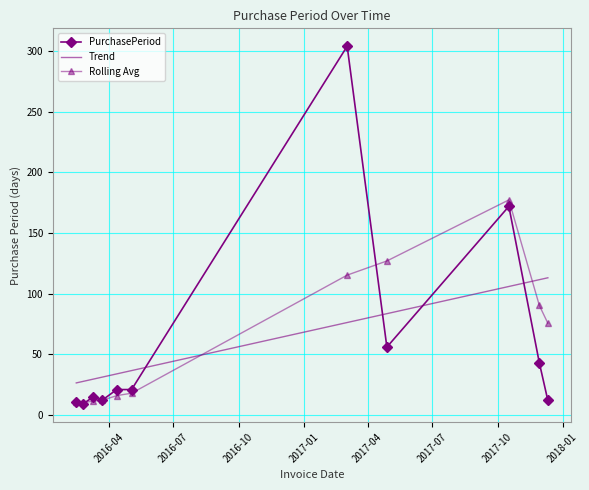

Count the number of categories in the chart.

11